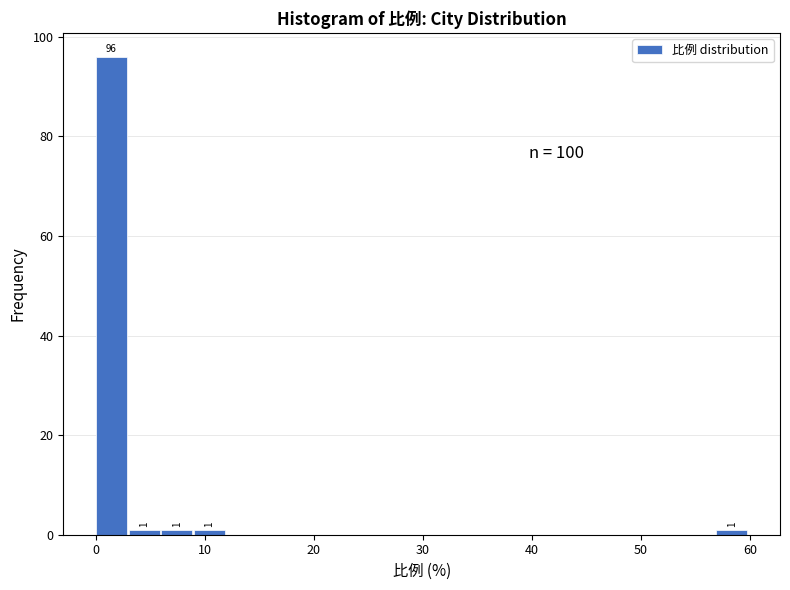

Around what value on the x-axis is the tallest bar? Give the approximate position of its centre, as read against the axis.

1